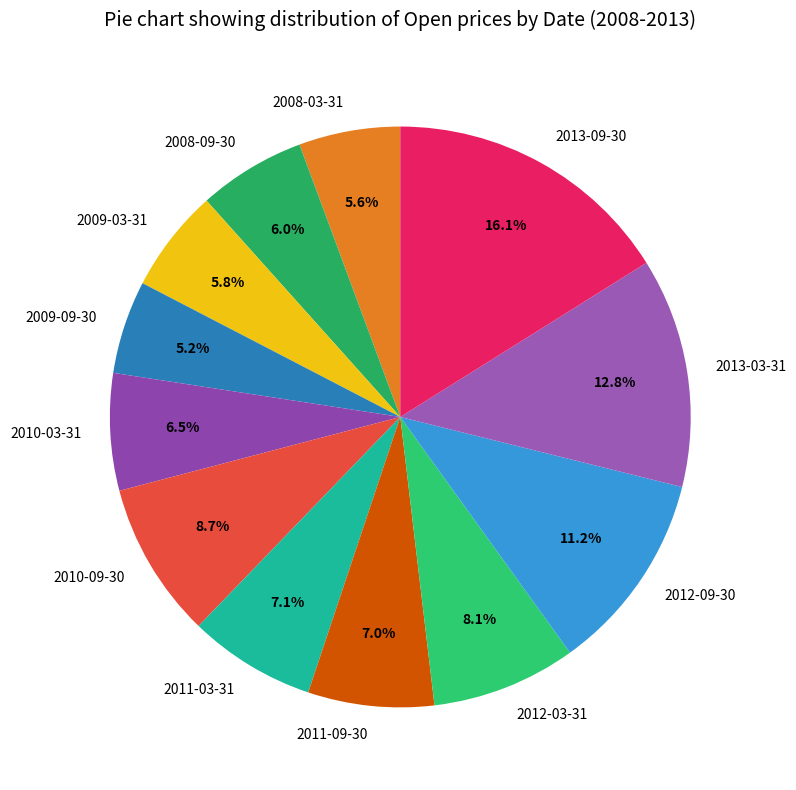

Do 2010-09-30 and 2012-09-30 together represent more than half of the pie?

No